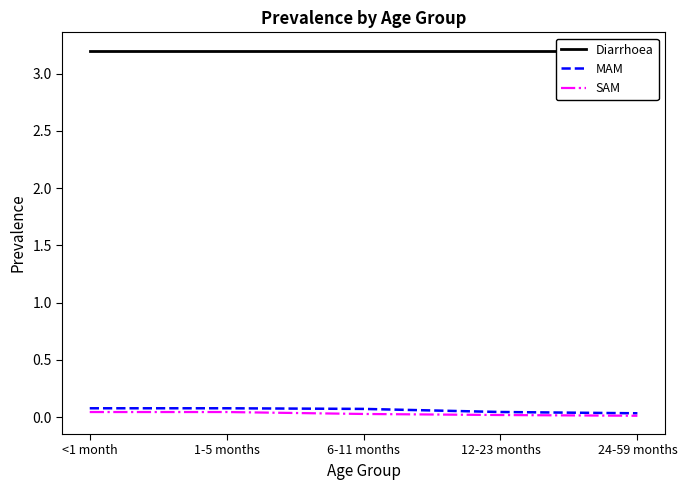

What is the average value of the Diarrhoea series?

3.2